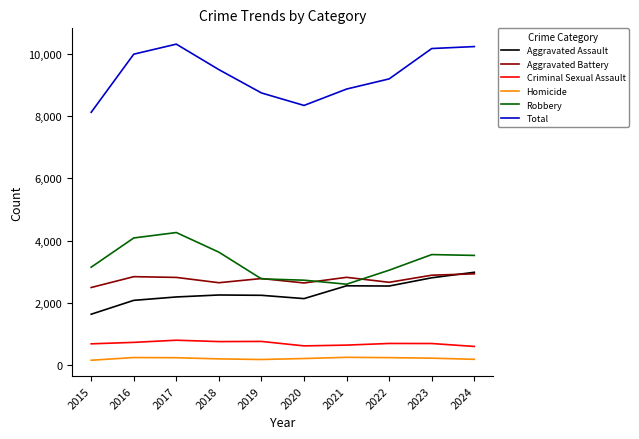

True or false: Aggravated Battery and Criminal Sexual Assault cross at least once.

False